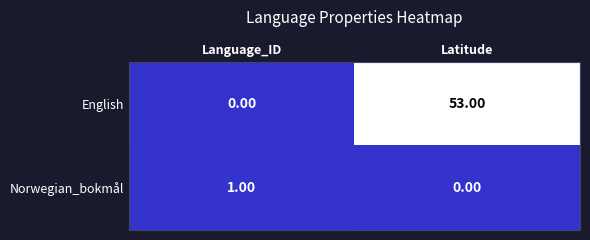

Which series has the largest total across all categories?

English